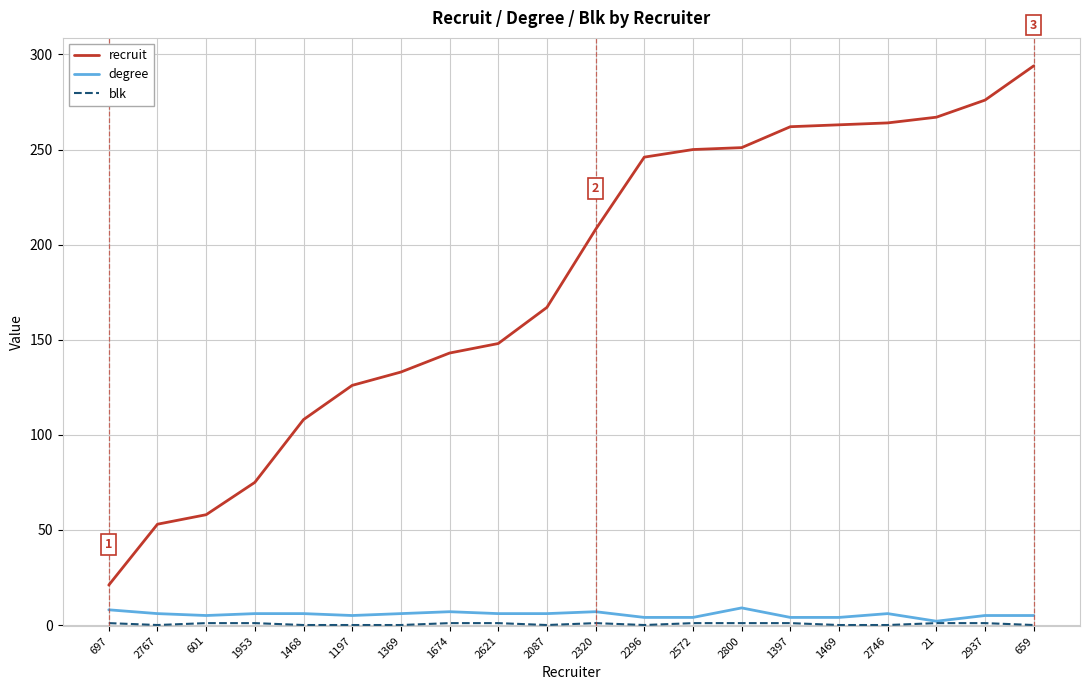

True or false: recruit and degree cross at least once.

False